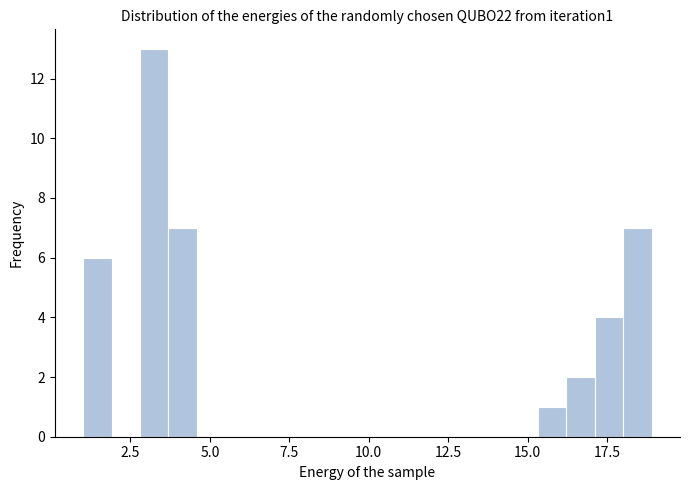

Around what value on the x-axis is the tallest bar? Give the approximate position of its centre, as read against the axis.

3.5